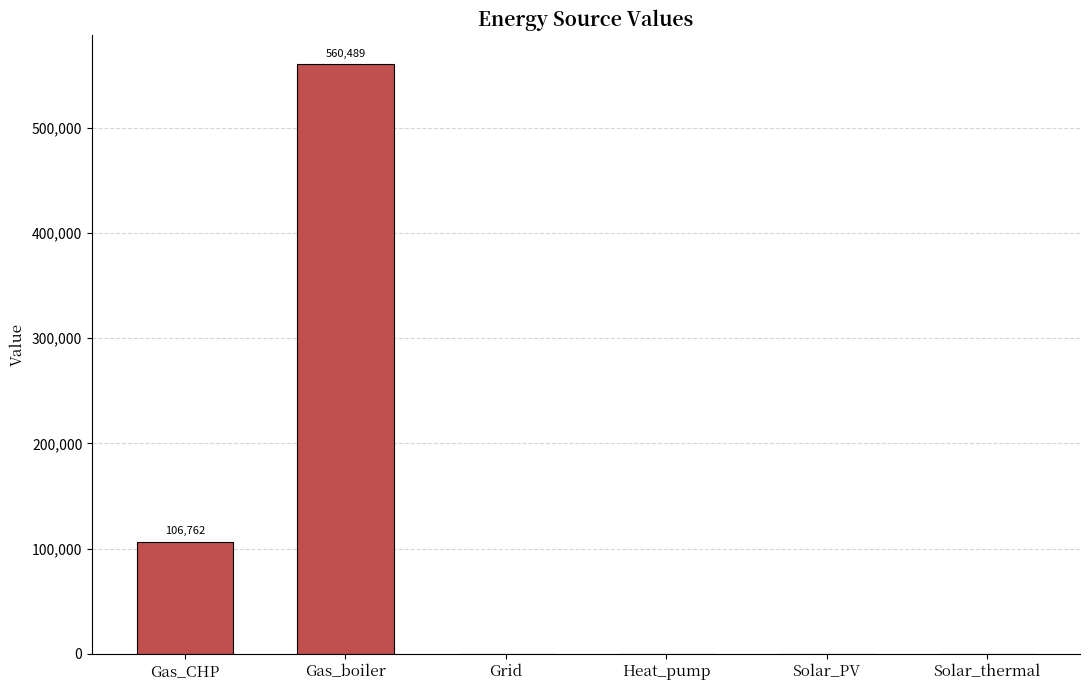

What is the sum of the values at Gas_boiler and Gas_CHP?

667250.9